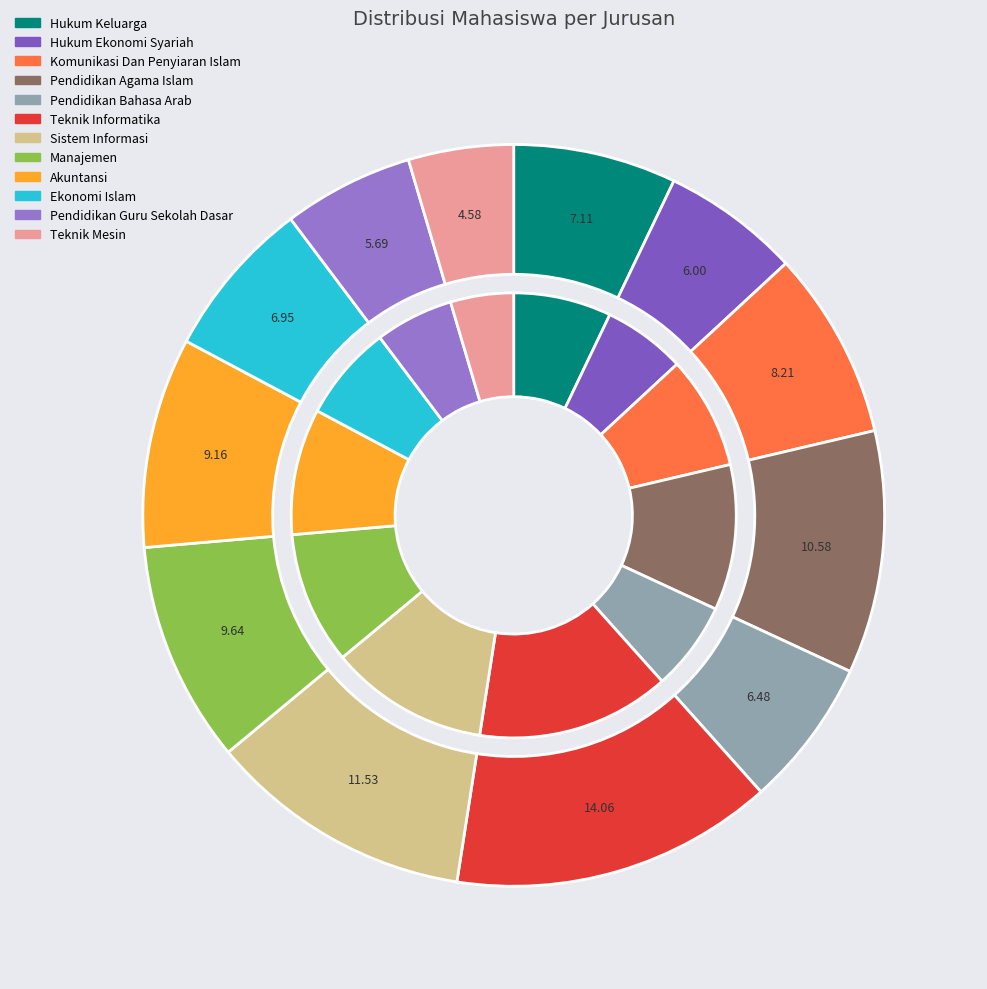

Which category has the smallest portion of the pie?

Teknik Mesin